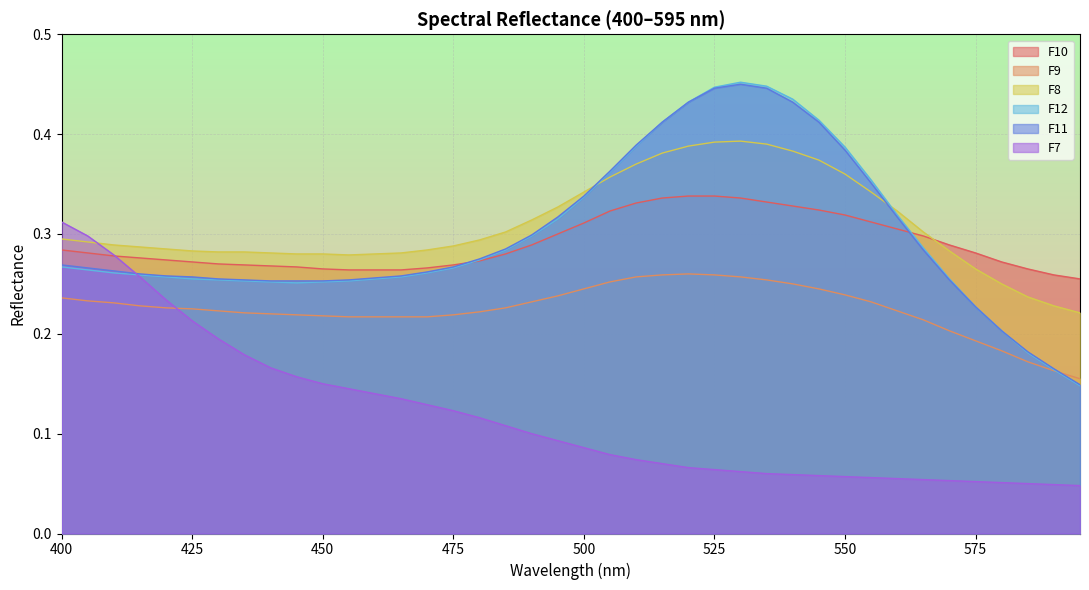

List the series in order of their peak value, lowest first.

F9, F7, F10, F8, F11, F12